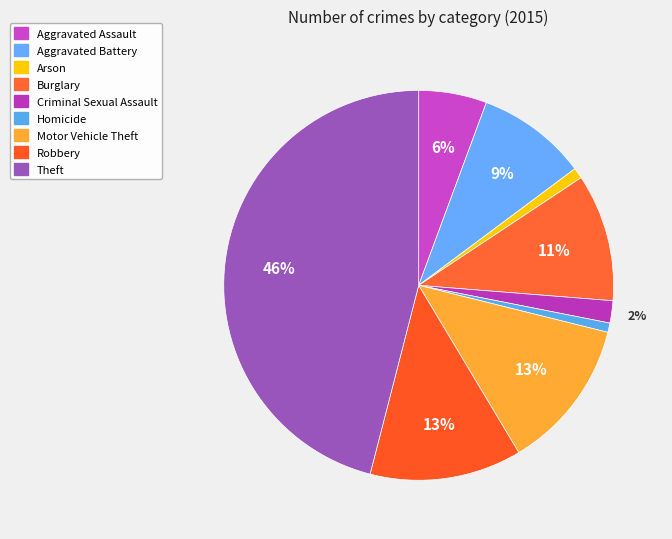

True or false: Aggravated Assault accounts for 1% of the total.

False